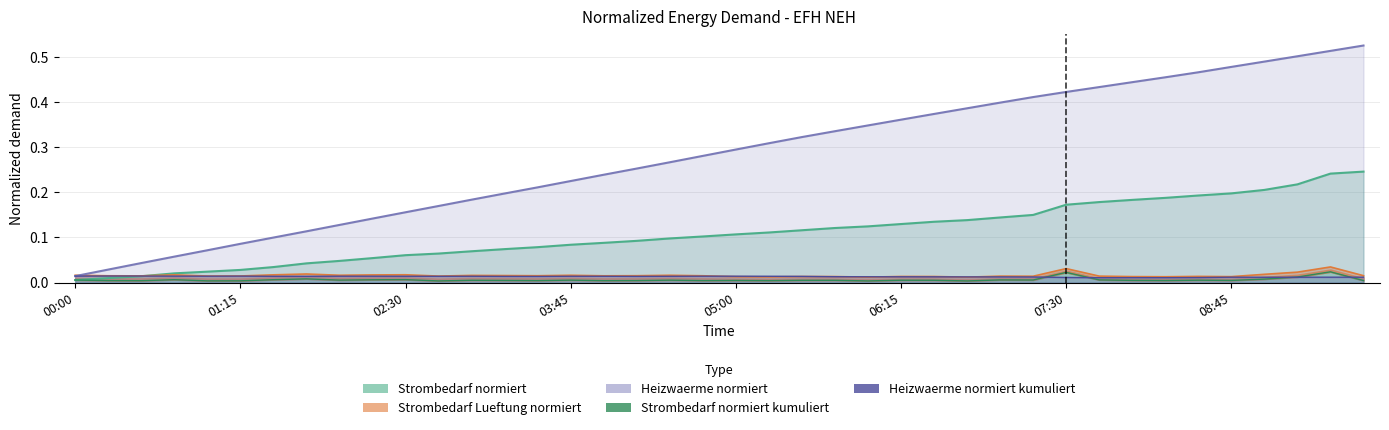

True or false: Strombedarf normiert kumuliert and Strombedarf Lueftung normiert intersect in this chart.

True